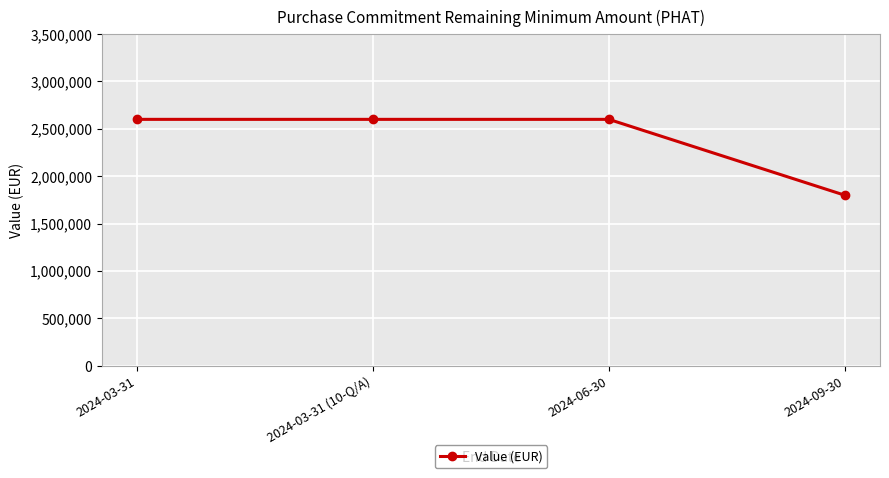

Reading left to right, transcribe all the data shown in this chart.

2024-03-31=2600000	2024-03-31 (10-Q/A)=2600000	2024-06-30=2600000	2024-09-30=1800000